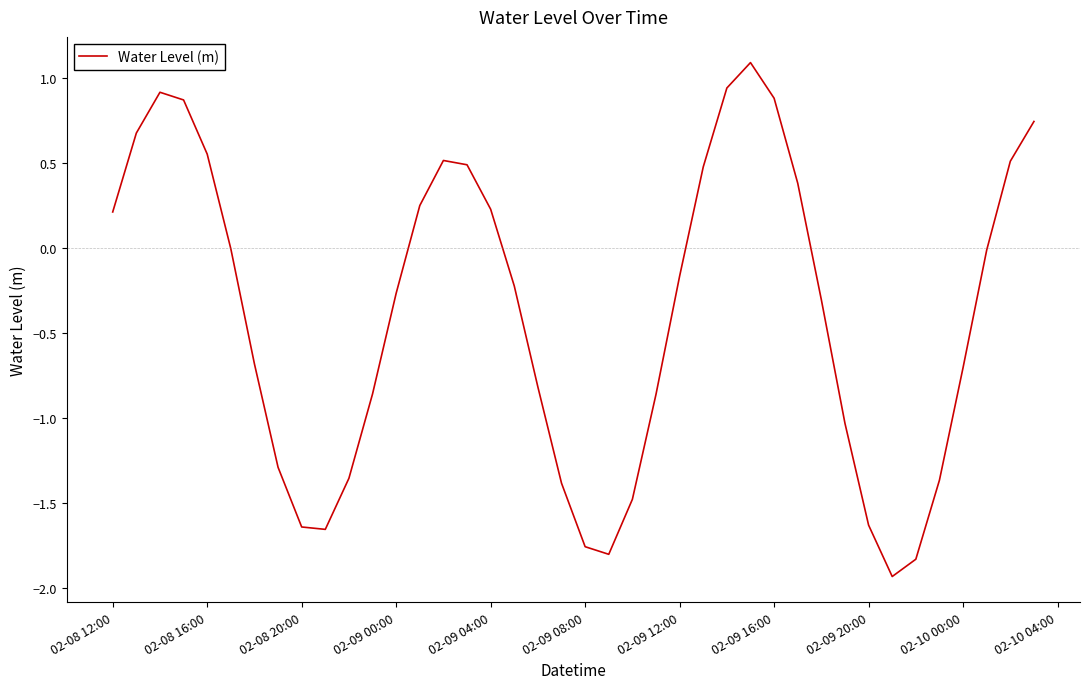

What is the minimum value shown in the chart?

-1.9